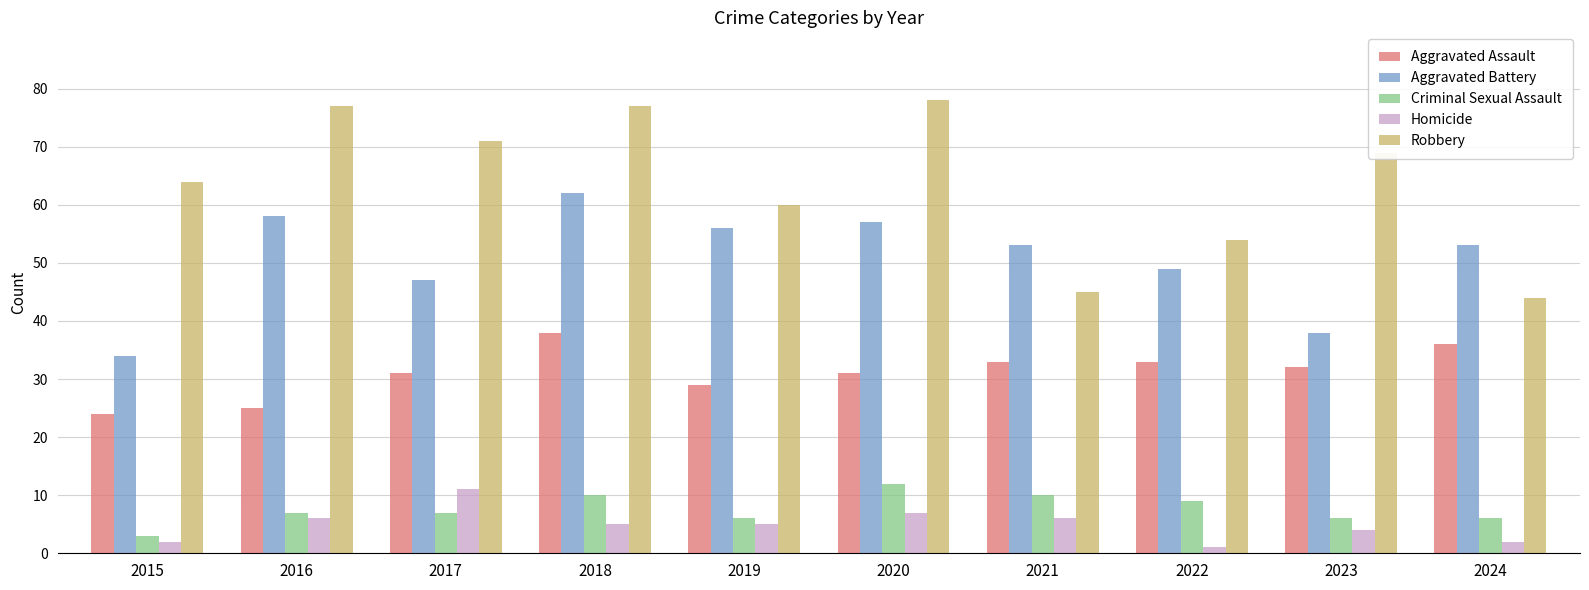

How many distinct data groups are displayed?

5